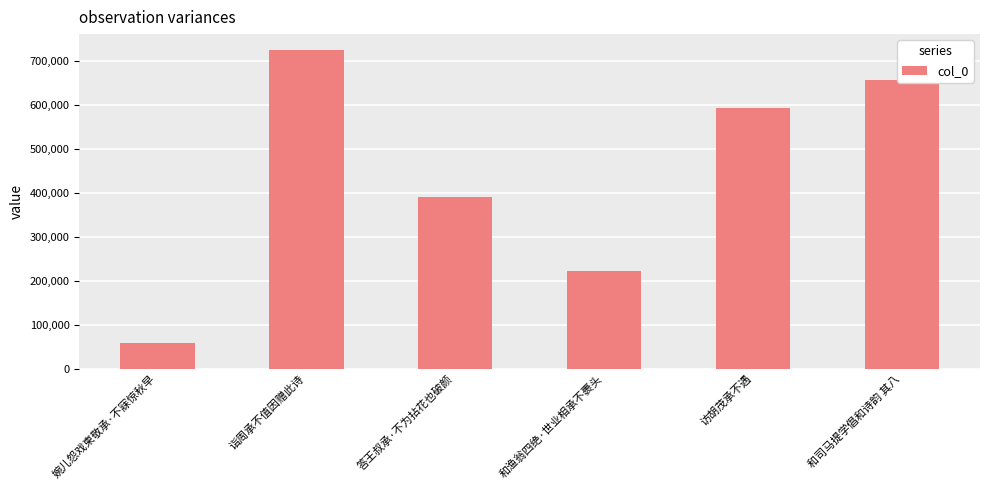

What is the greatest value displayed?

725203